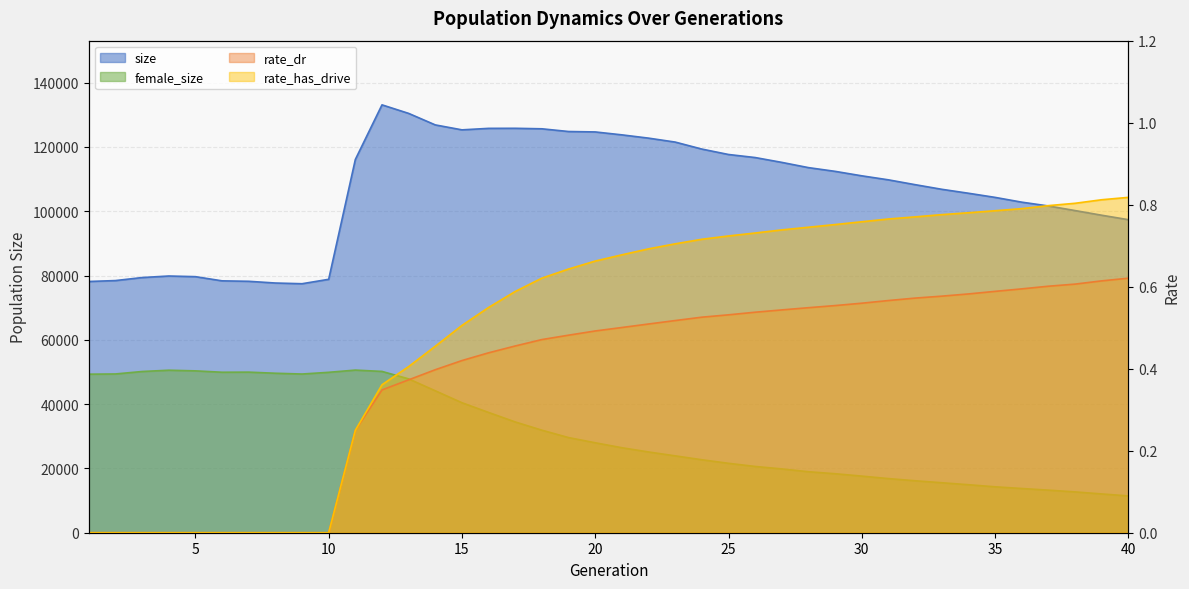

How many data points in female_size are above 27978?

19